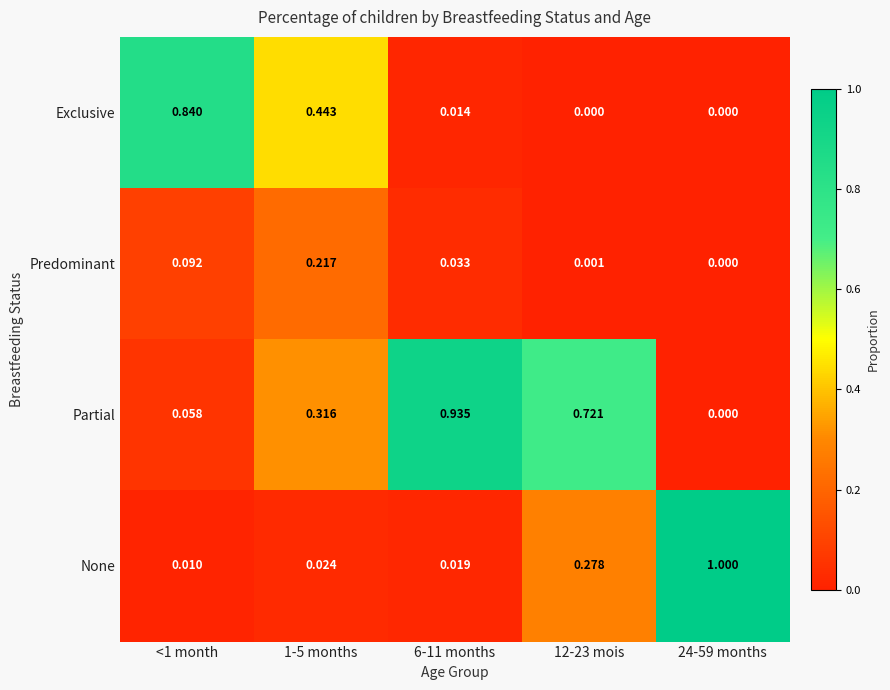

Rank the series at <1 month from lowest to highest value.

None, Partial, Predominant, Exclusive